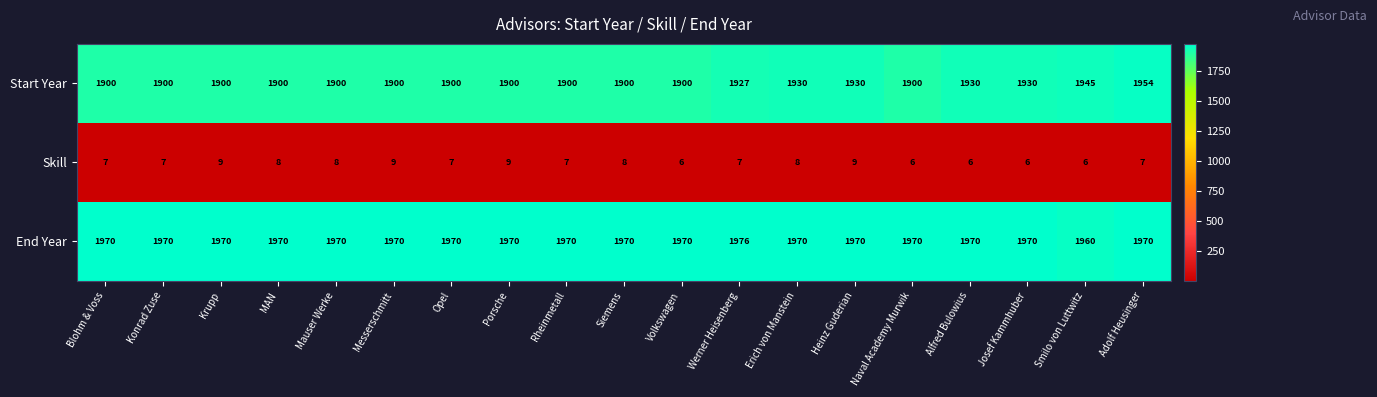

At how many categories does at least one series exceed 1109?

19